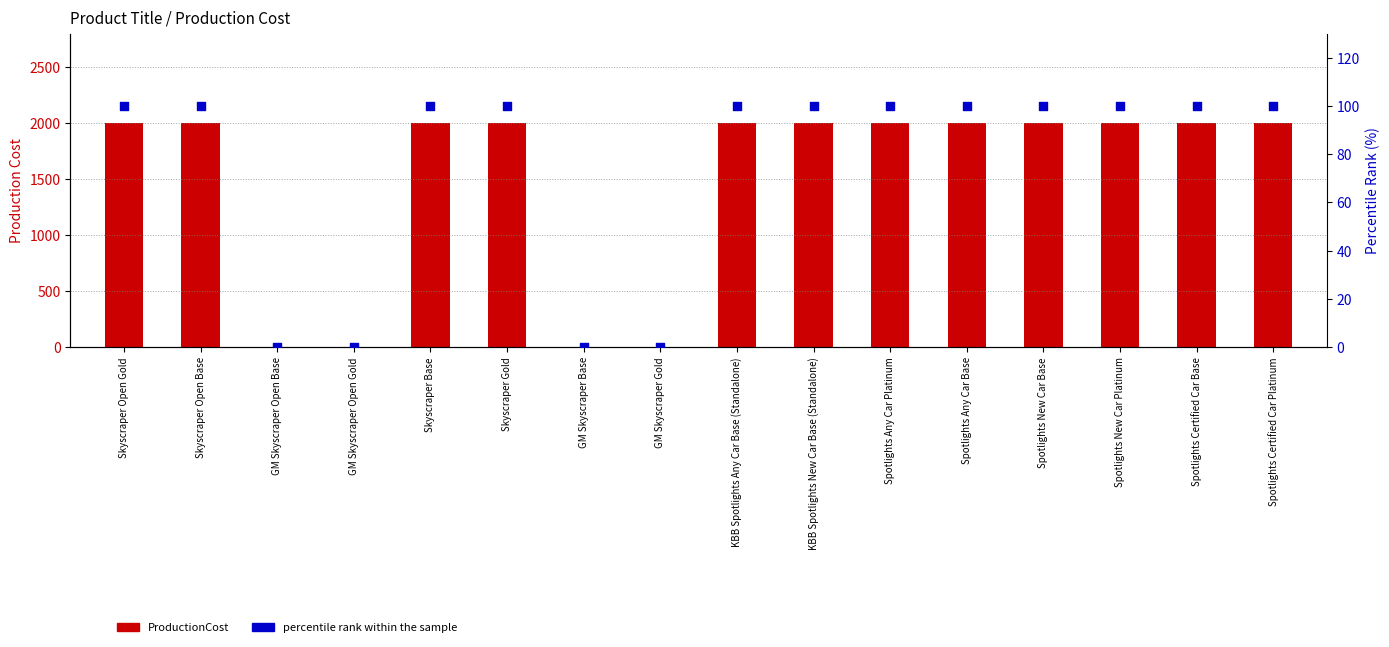

What are all the series names shown in the legend?

ProductionCost, percentile rank within the sample